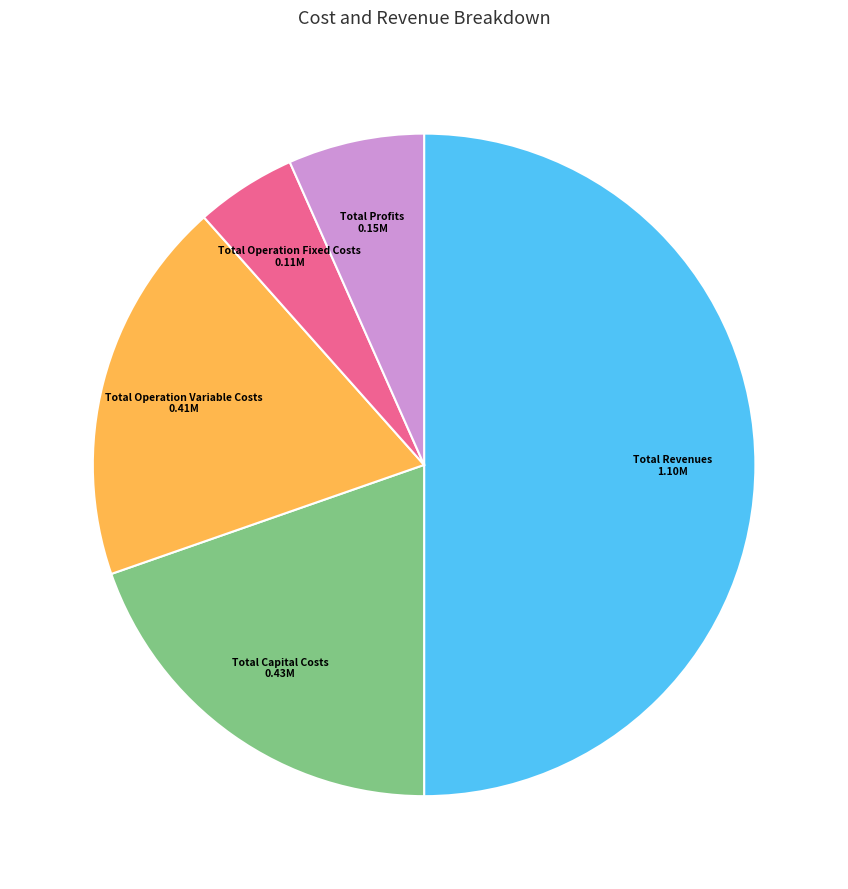

Combined, do Total Revenues and Total Operation Variable Costs account for over 50%?

Yes